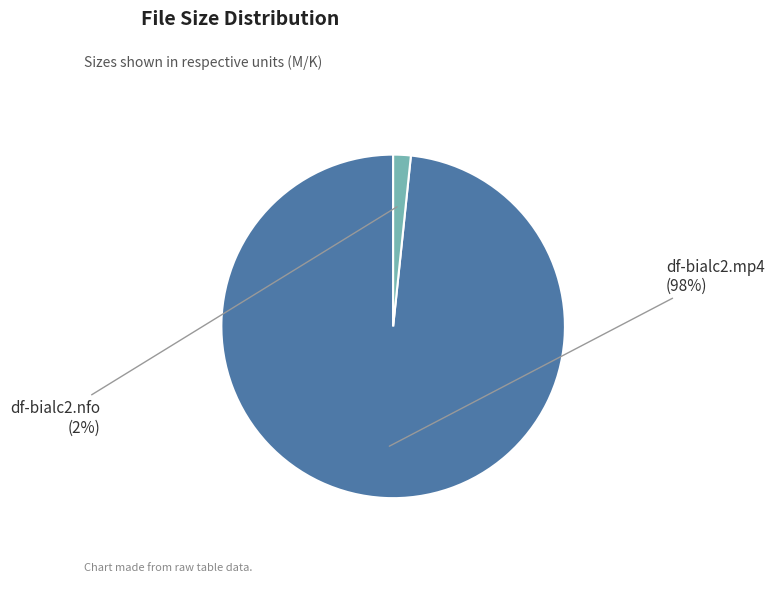

Is there any slice that represents more than half of the pie?

Yes